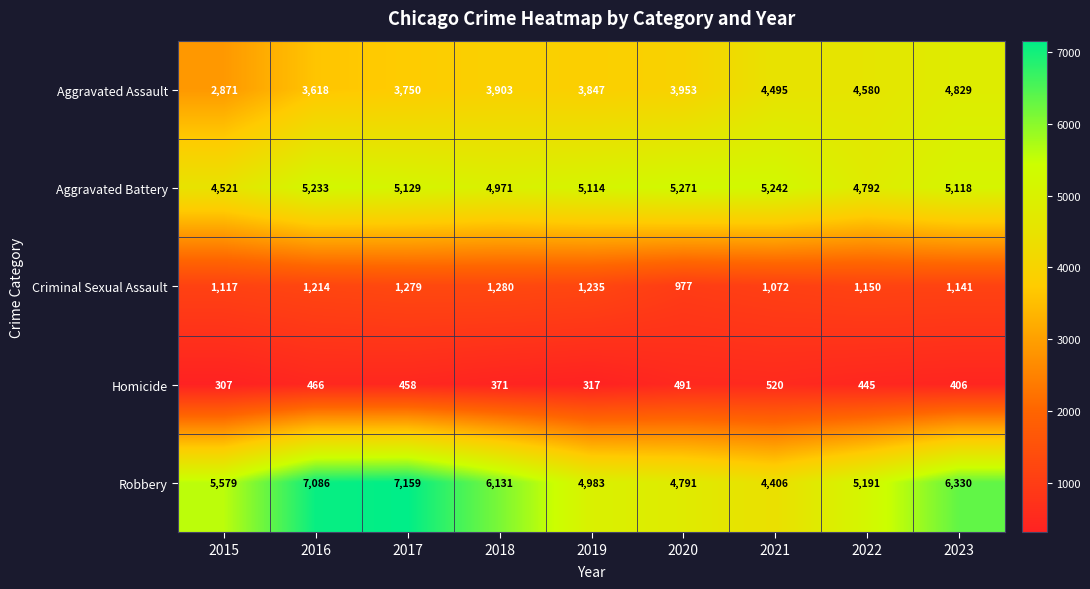

What is the spread (max minus min) of values at 2017?

6701